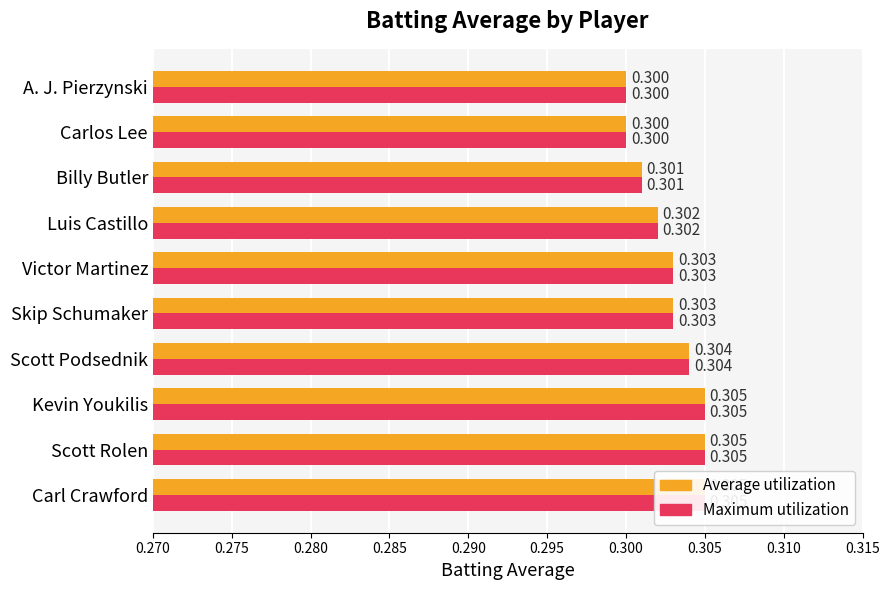

What is the average value of the Average utilization series?

0.3